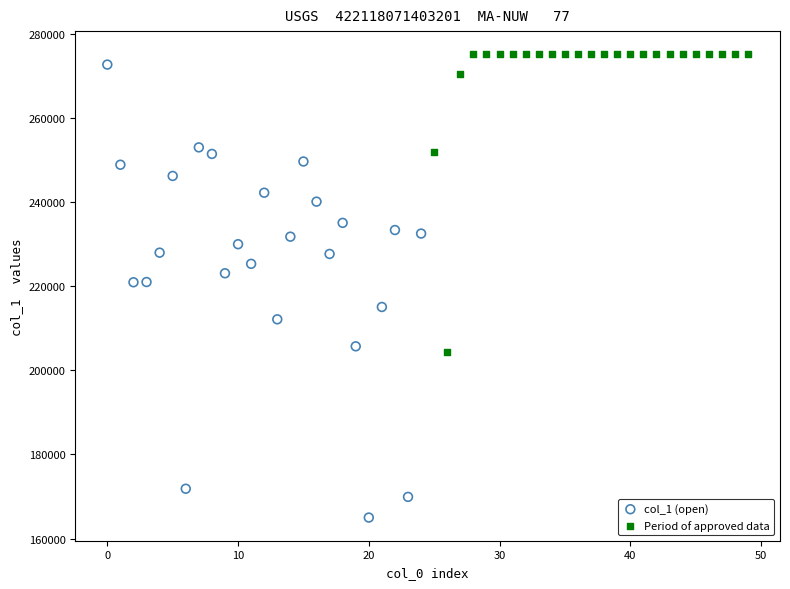

Which series contains the lowest Y value?

col_1 (open)